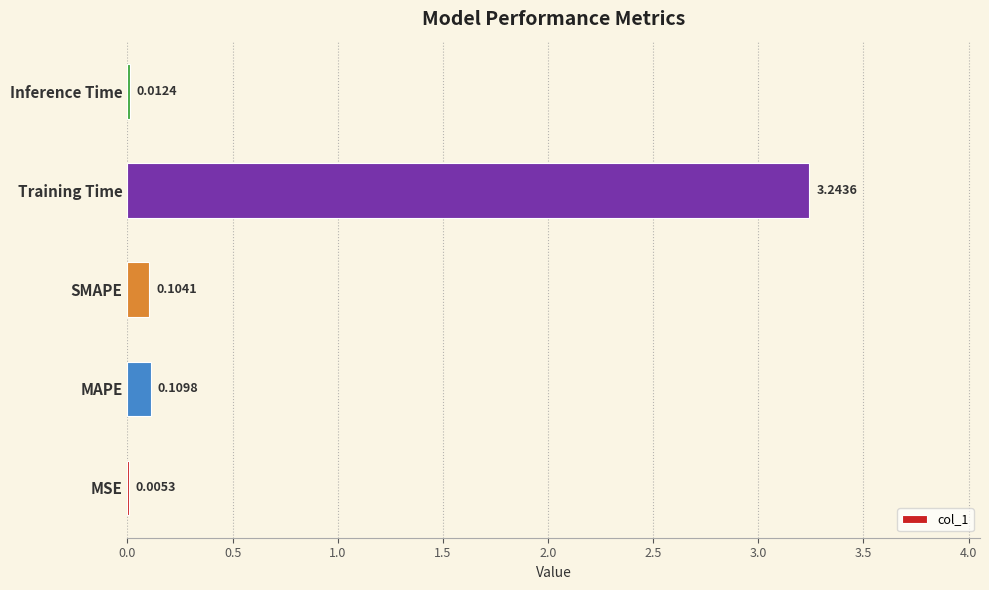

What is the change in value from MAPE to Training Time?

+3.1